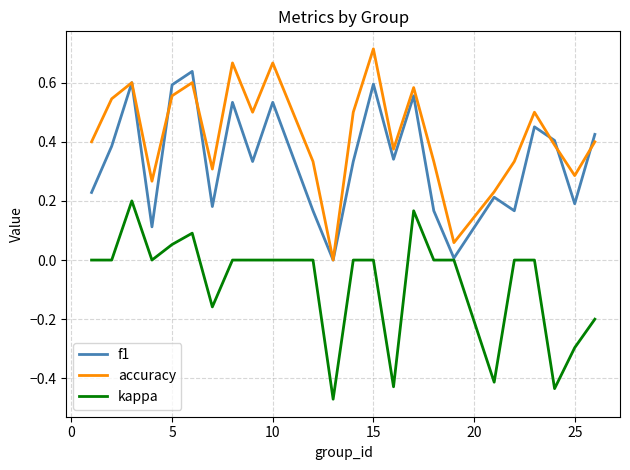

True or false: kappa and accuracy cross at least once.

False